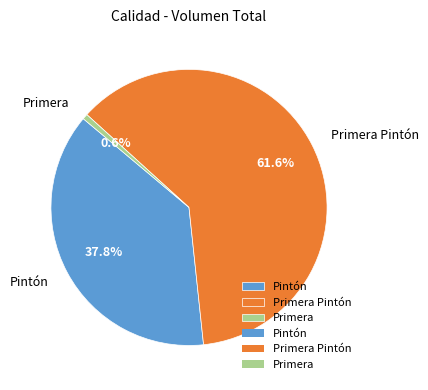

Rank the categories by value from lowest to highest.

Primera, Pintón, Primera Pintón